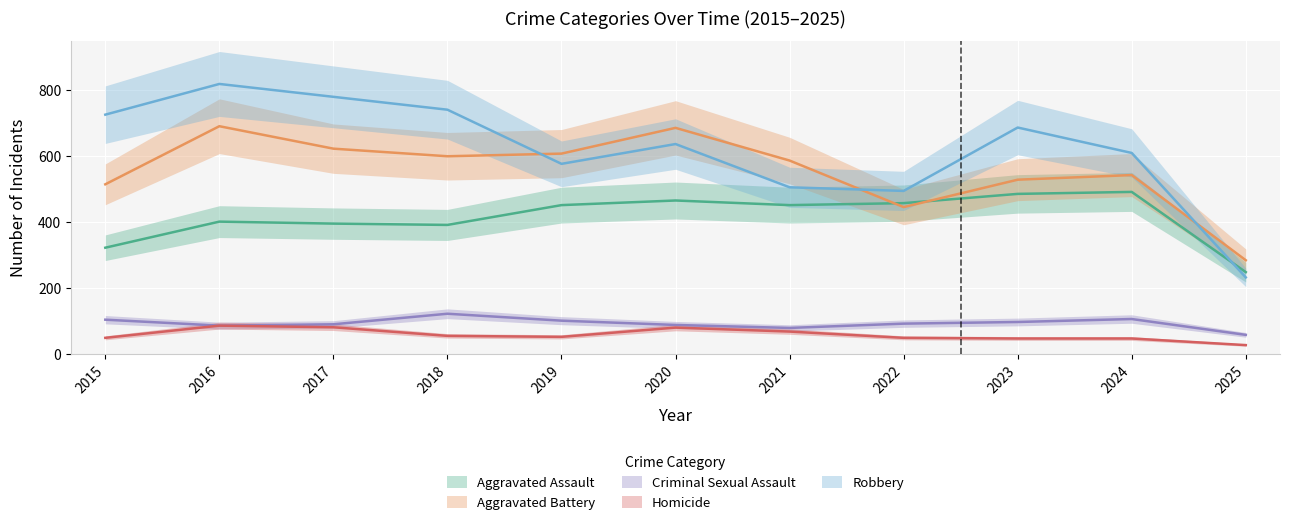

True or false: Aggravated Assault and Aggravated Battery intersect in this chart.

True